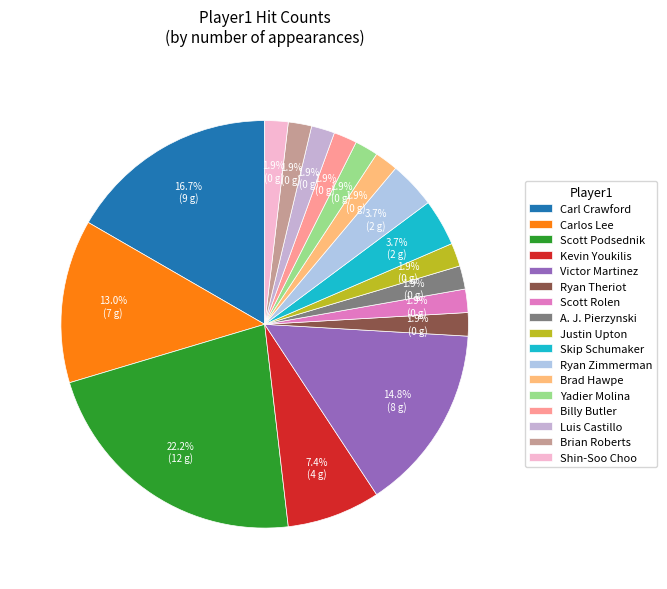

Is Skip Schumaker the majority of the pie?

No